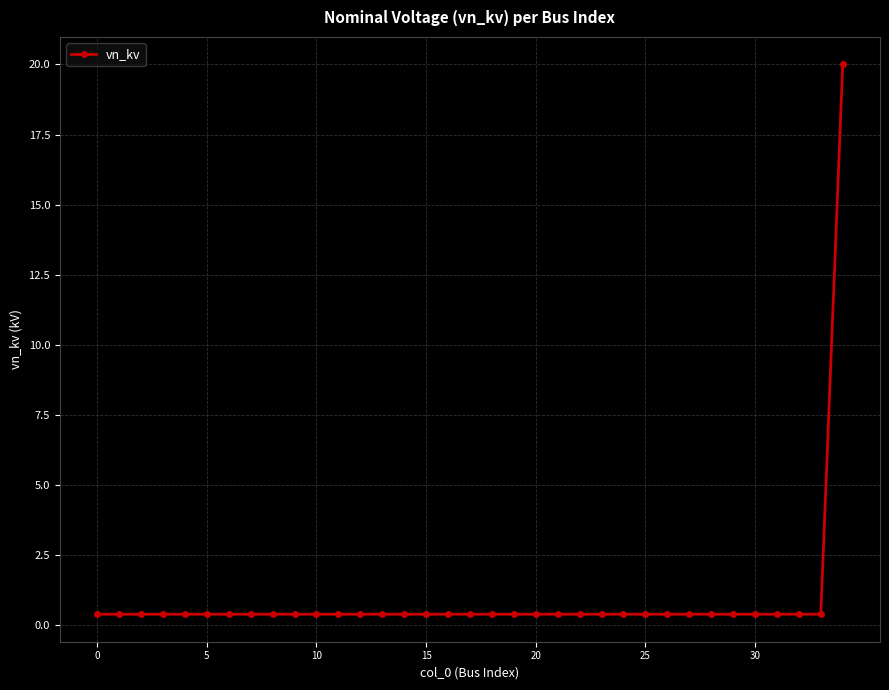

What is the difference between the maximum and minimum values?

19.6